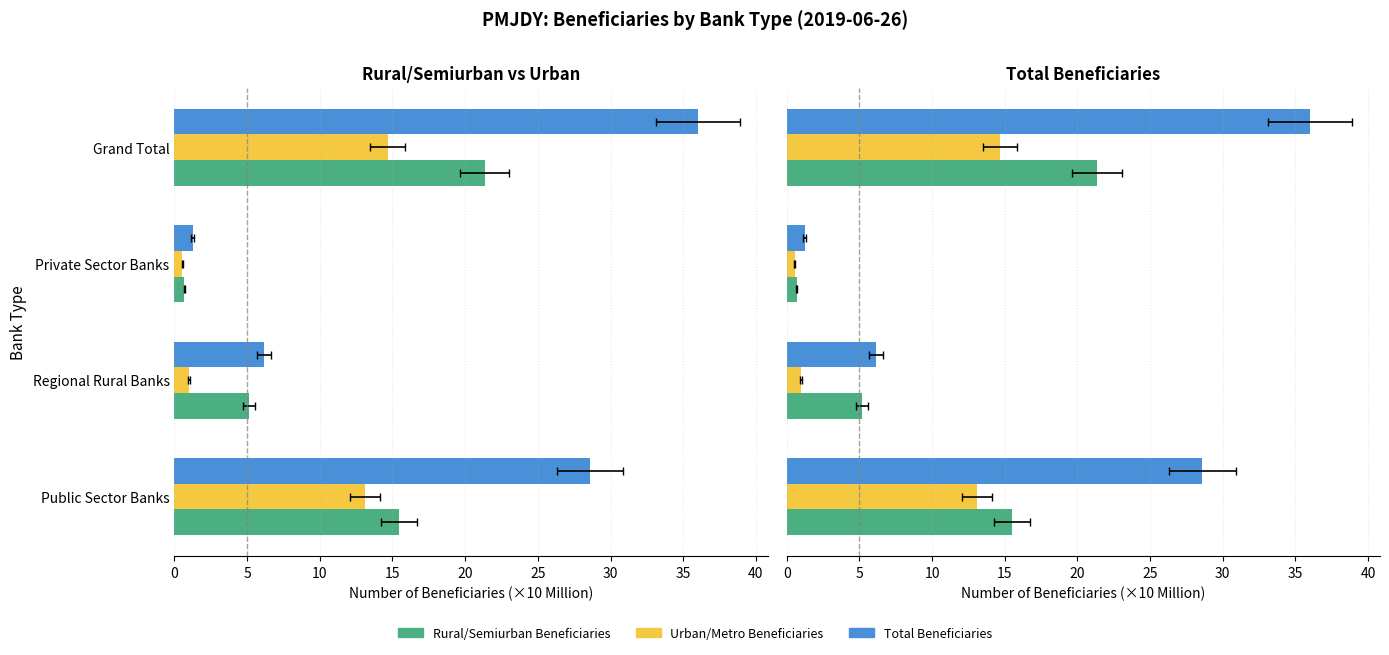

Reading left to right, extract all data points from this chart.

Rural/Semiurban Beneficiaries: 15.5	5.2	0.7	21.3
Urban/Metro Beneficiaries: 13.1	1.0	0.6	14.7
Total Beneficiaries: 28.6	6.2	1.2	36.0